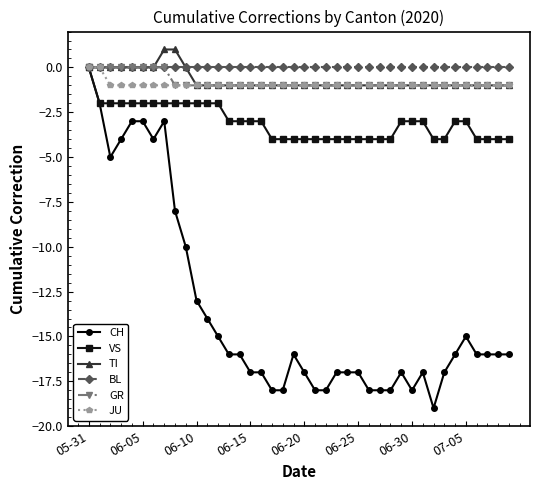

How many lines are shown in the chart?

6